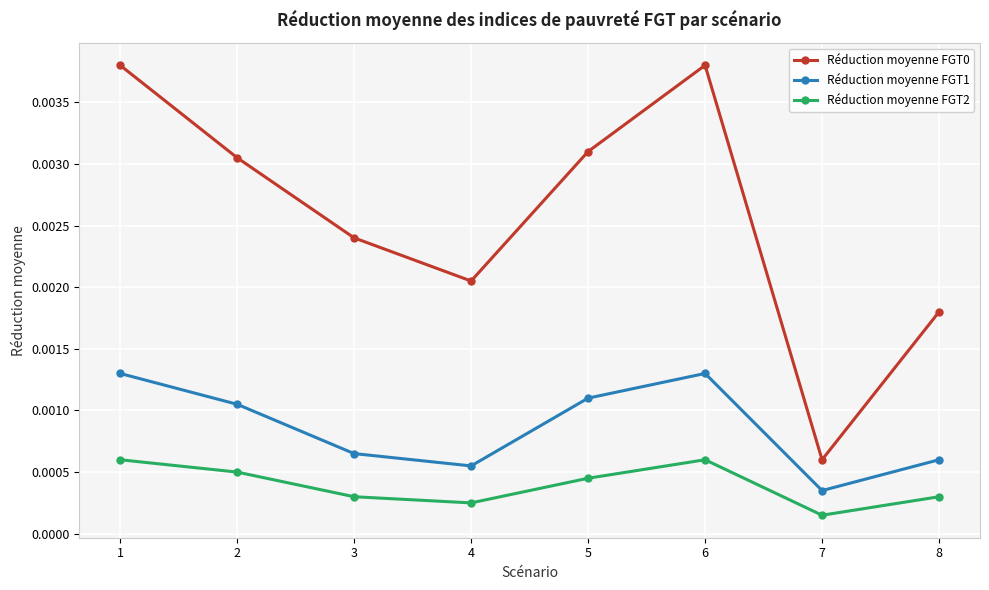

Is the value of Réduction moyenne FGT1 at 5 greater than the value of Réduction moyenne FGT0 at 5?

No